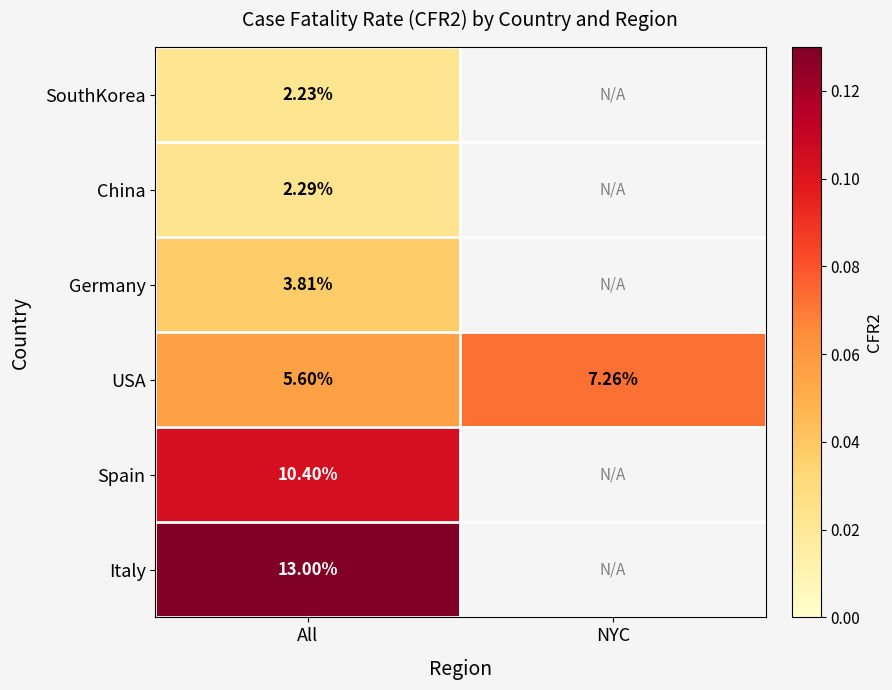

Which label corresponds to the smallest value in the chart?

All